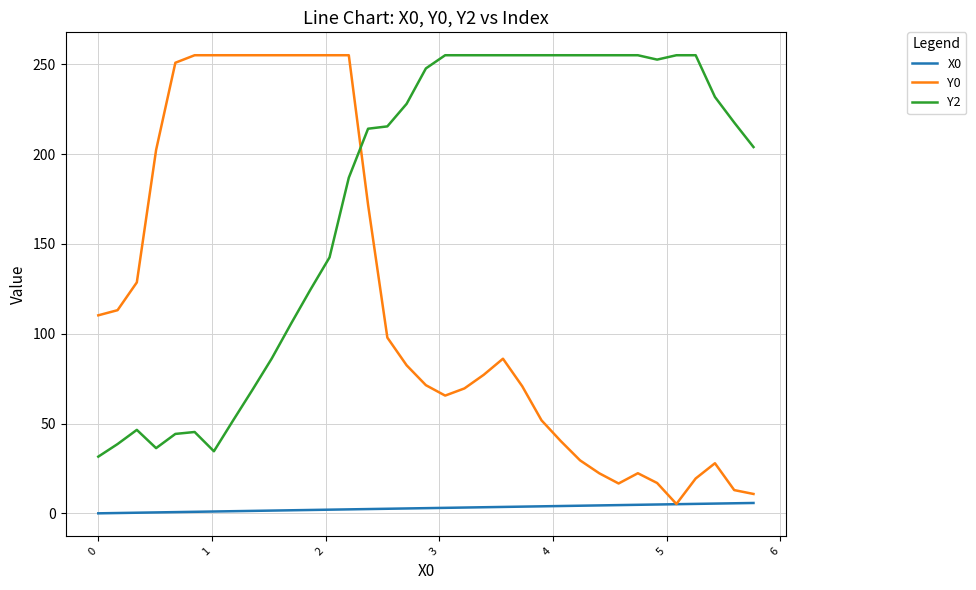

Which series has the largest total across all categories?

Y2